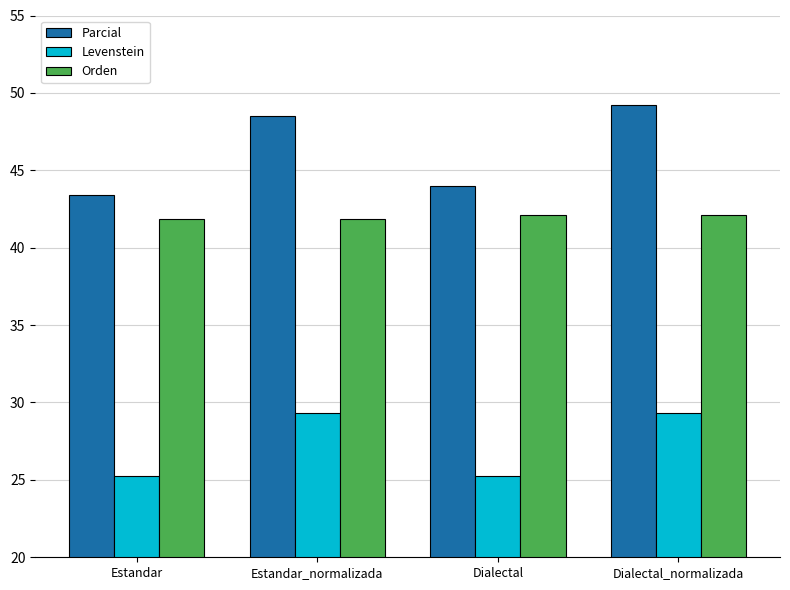

Between Estandar and Estandar_normalizada, which series saw the biggest shift?

Parcial